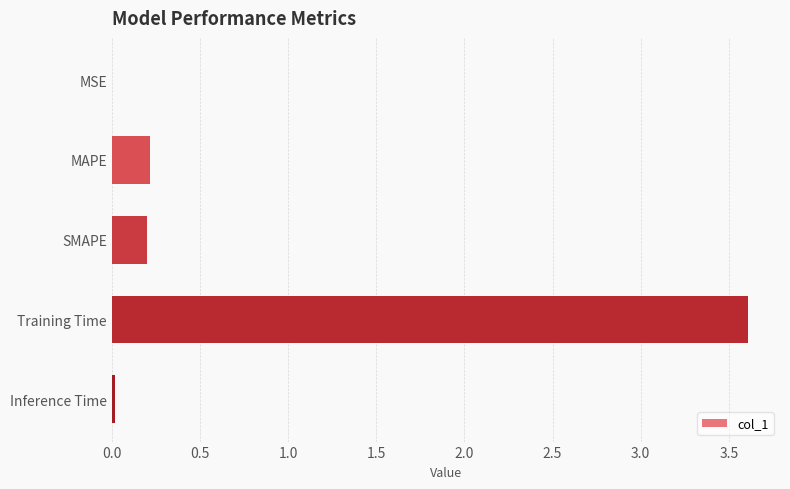

The chart shows a value of 0.0 at MAPE. True or false?

False